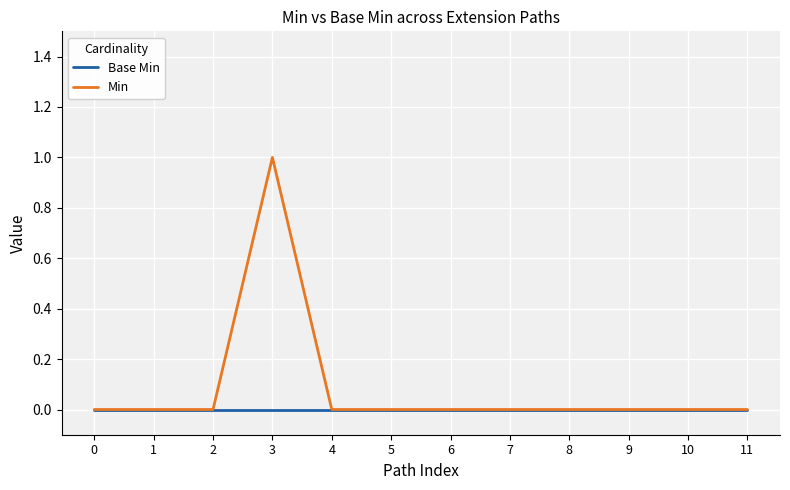

Which series has the largest total across all categories?

Min